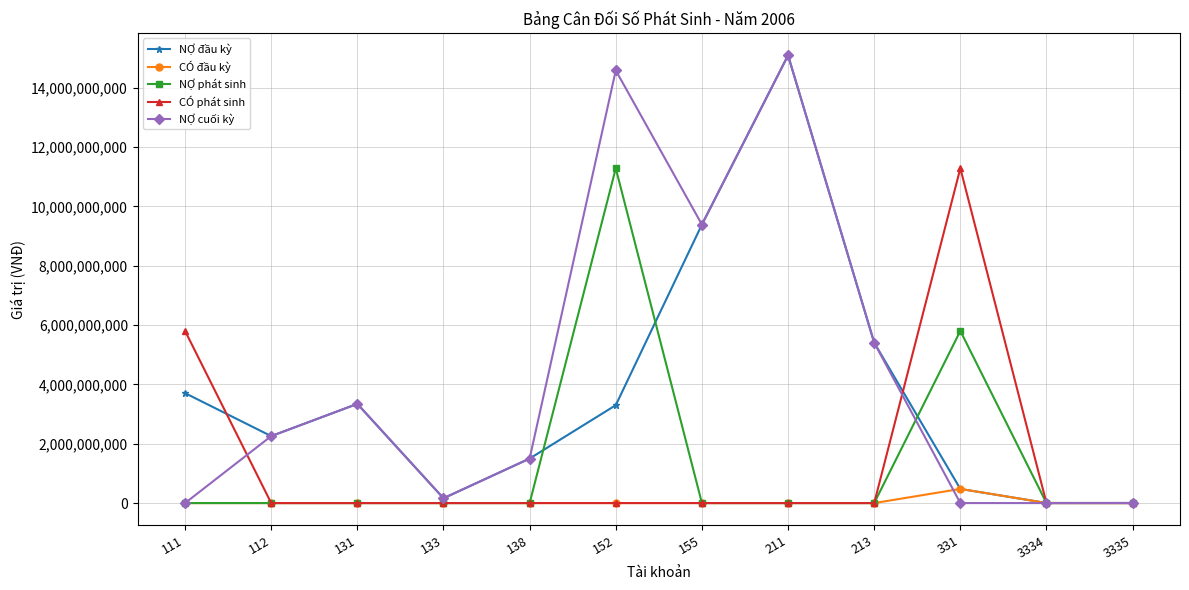

At which category does NỢ đầu kỳ reach its first local valley?

112